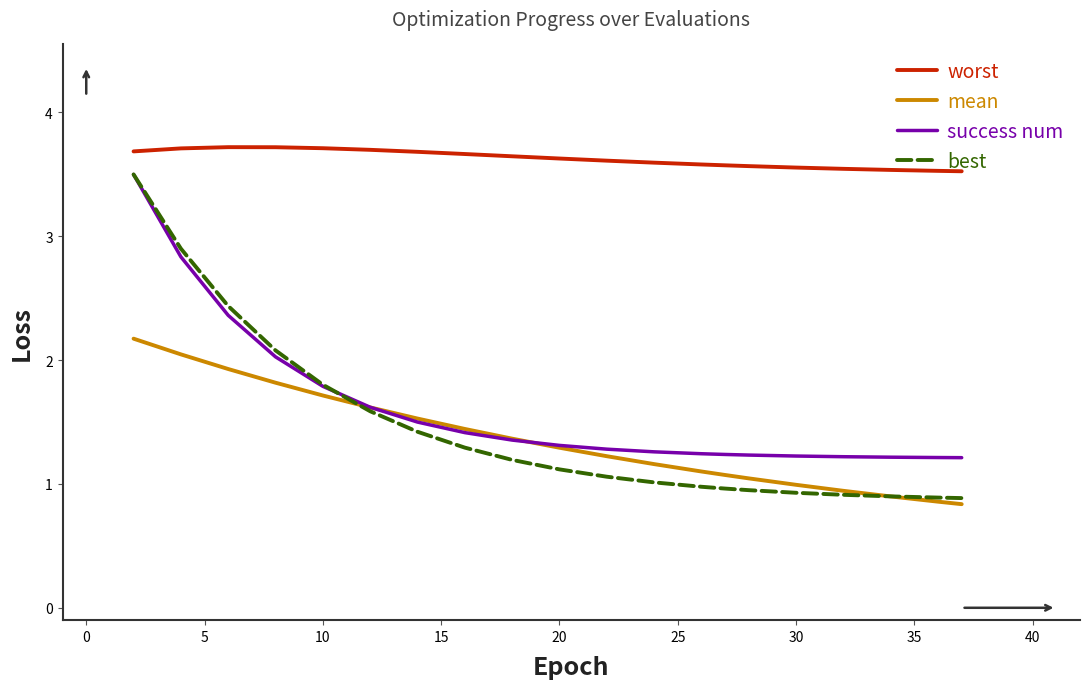

True or false: best and worst cross at least once.

False